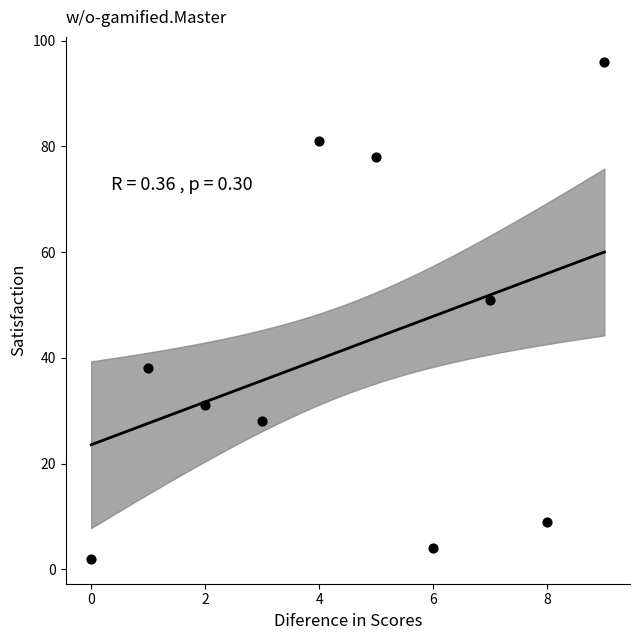

What Y value in the scatter plot is closest to 49?

51